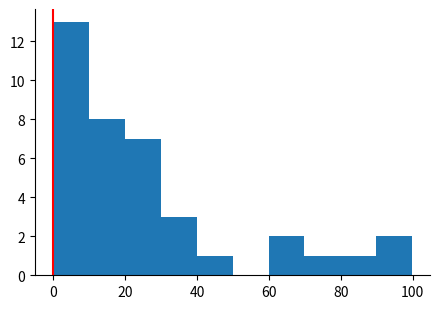

Which range on the x-axis has the tallest bar?

0 to 10